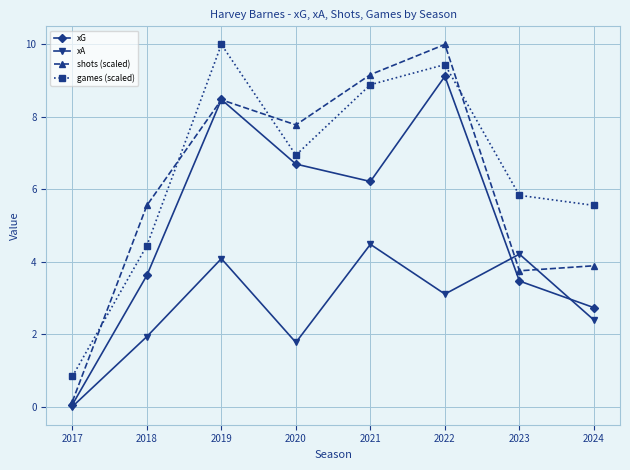

Where does the xG series first go above 6?

2019